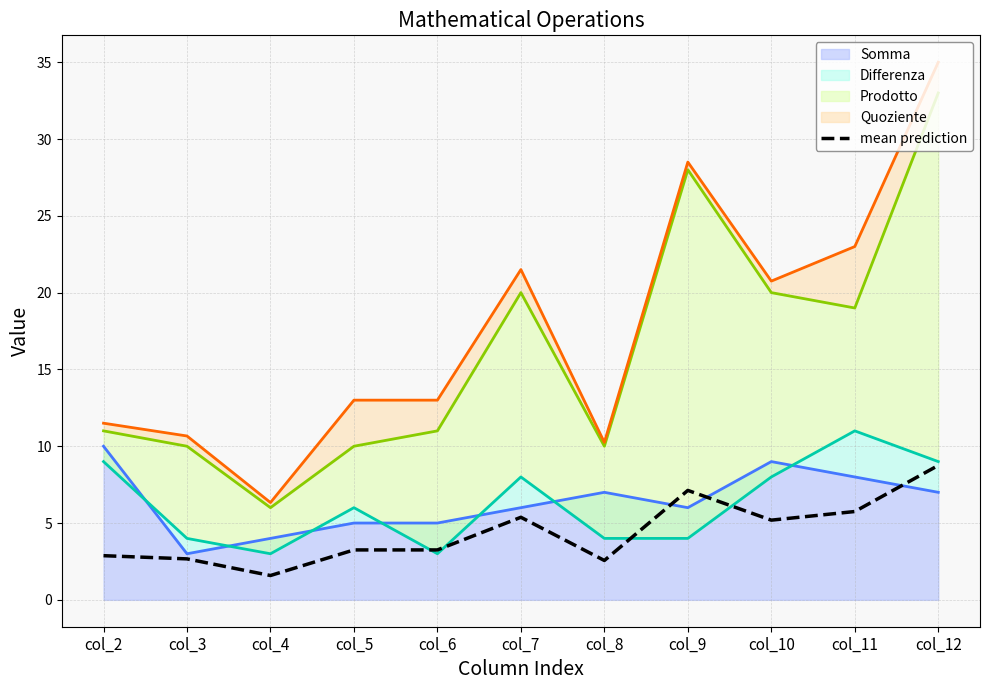

True or false: the data shows 0.8 at col_6.

False